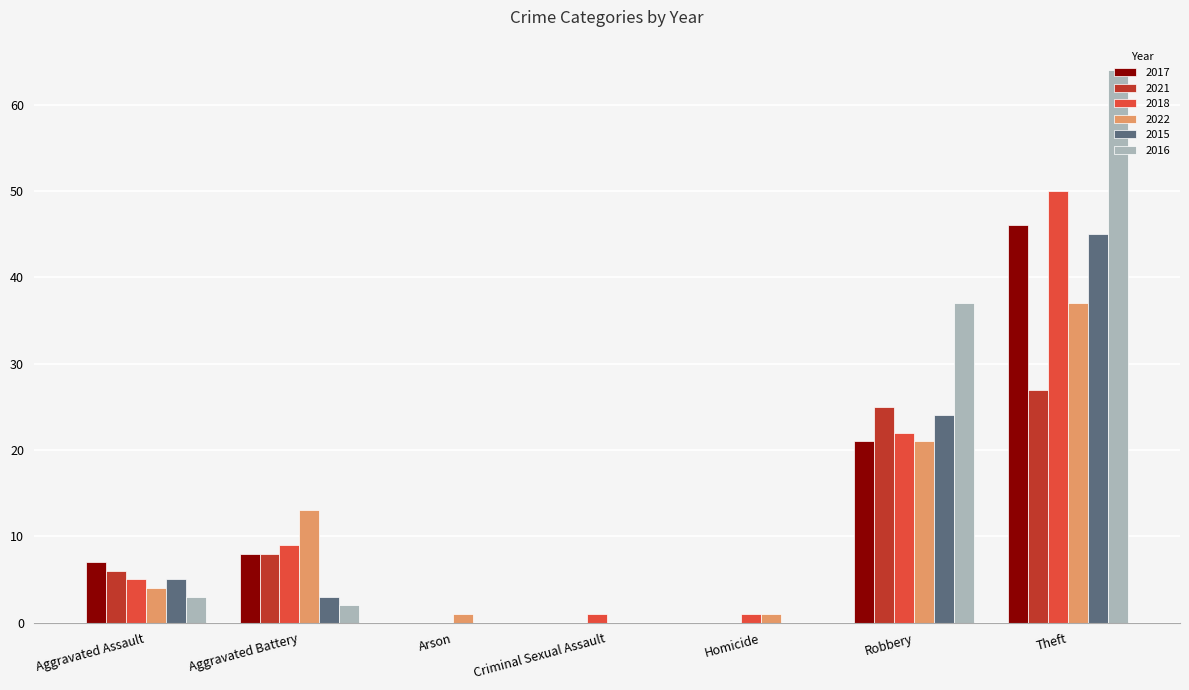

At which category is the sum across all series the highest?

Theft